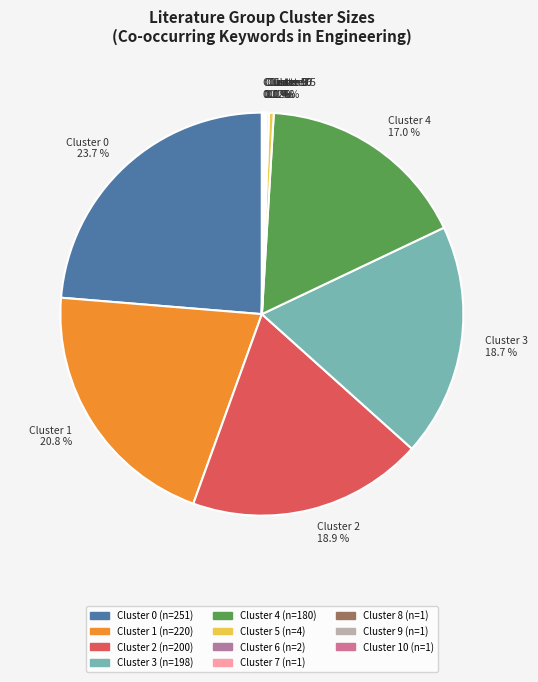

Which slice is the largest?

Cluster 0 23.7 %